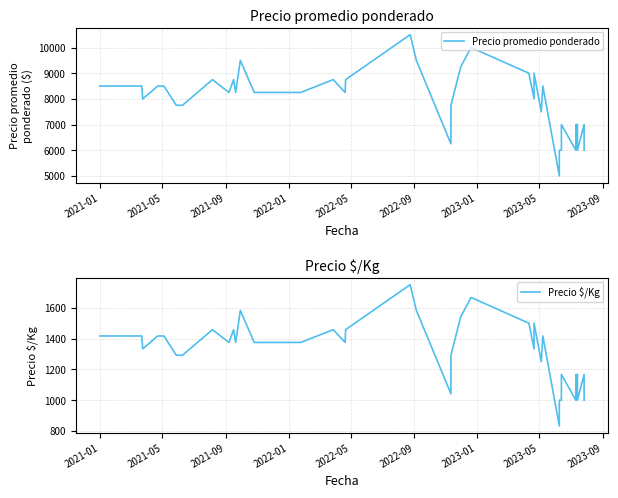

What is the difference between the maximum and second lowest values in the Precio promedio ponderado series?

4500